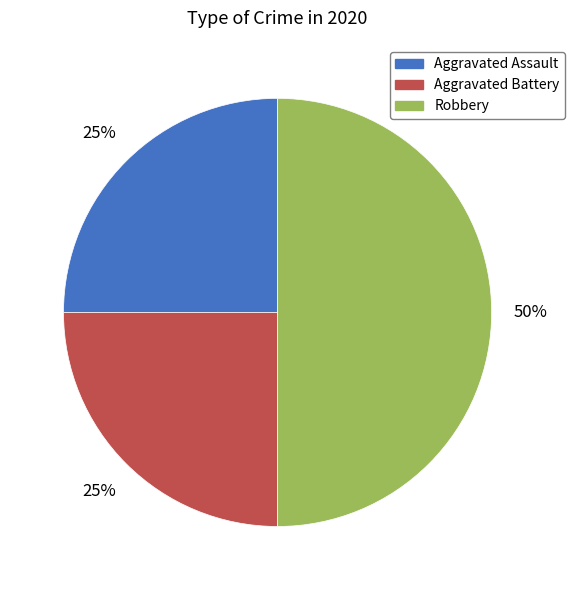

To the nearest percent, what is the difference between the largest and smallest slice percentages?

25%